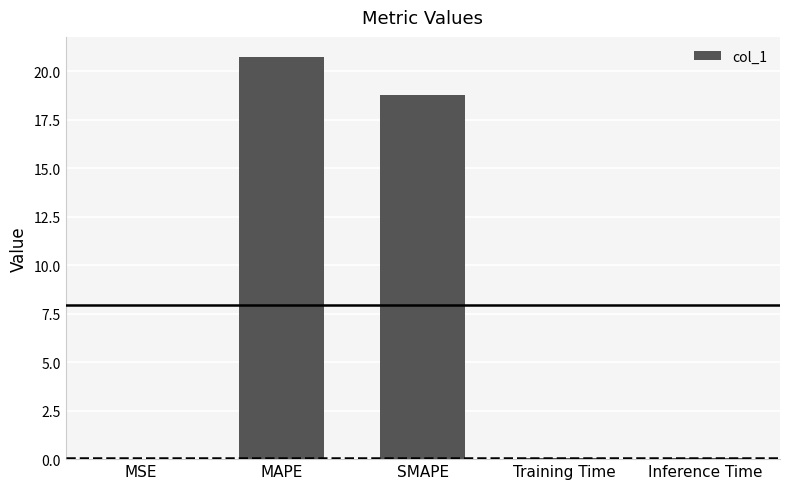

What is the maximum value shown in the chart?

20.7